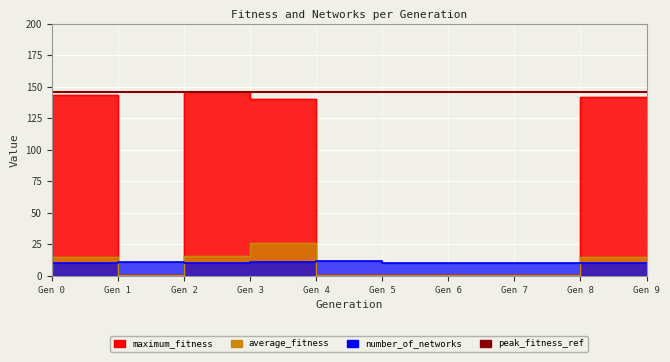

What is the value of the average_fitness point at the 9th from the left?

1.0